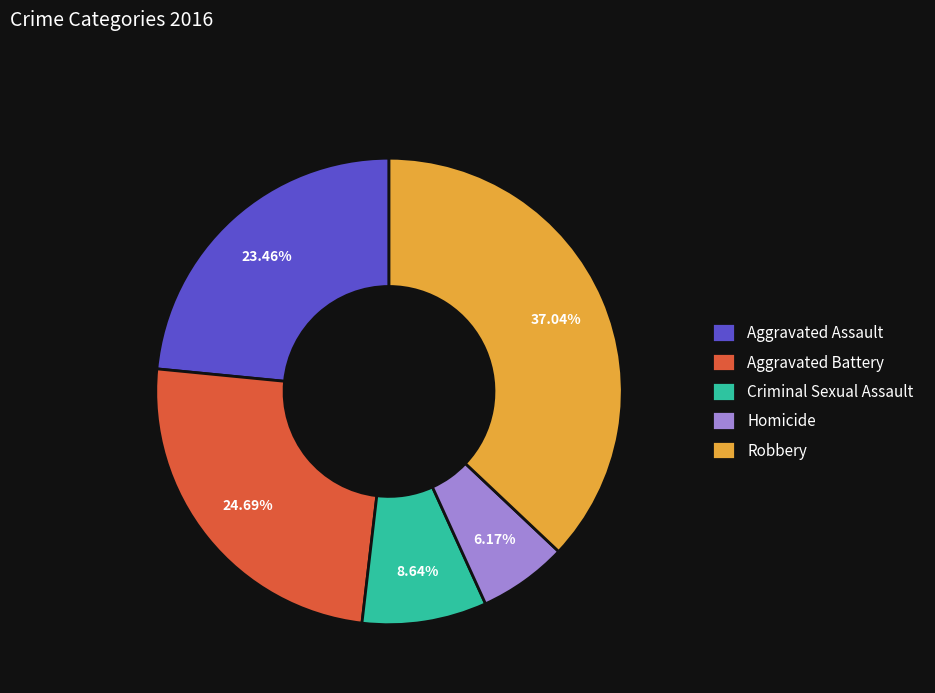

How much of the chart is everything except Robbery?

63.0%